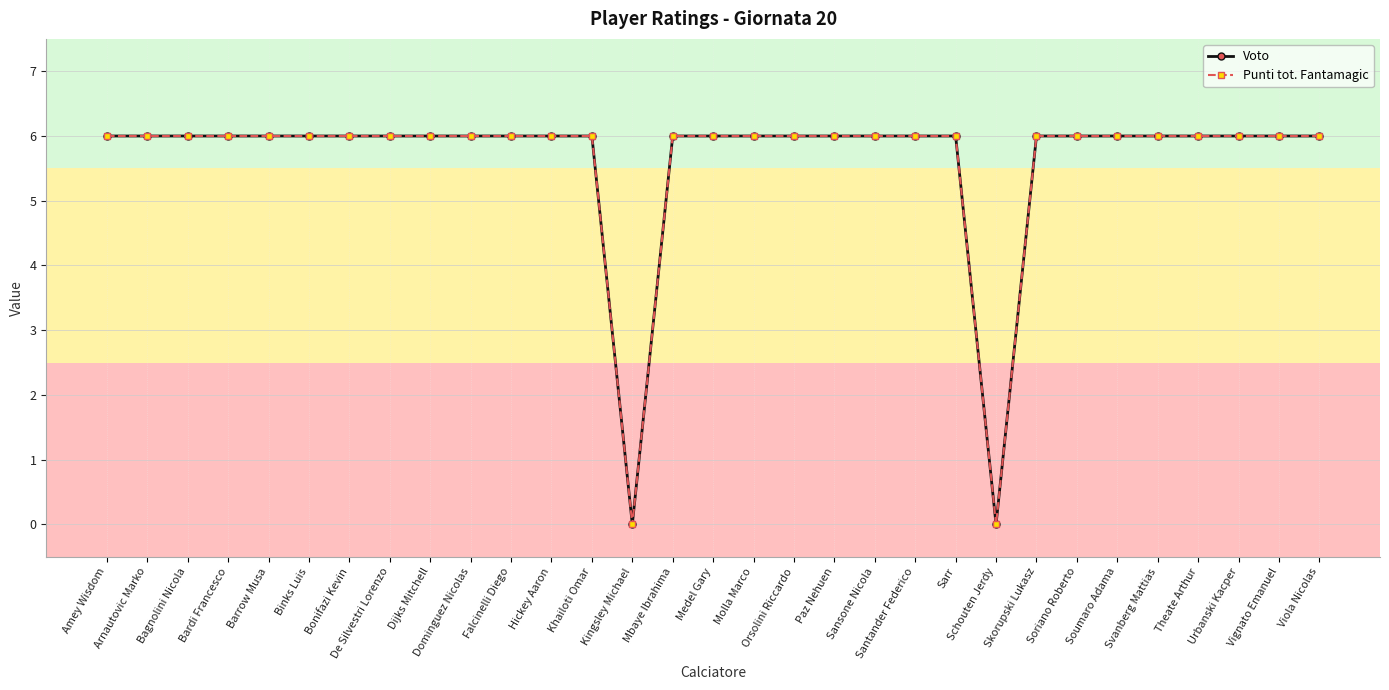

Which series has the widest spread of values?

Voto